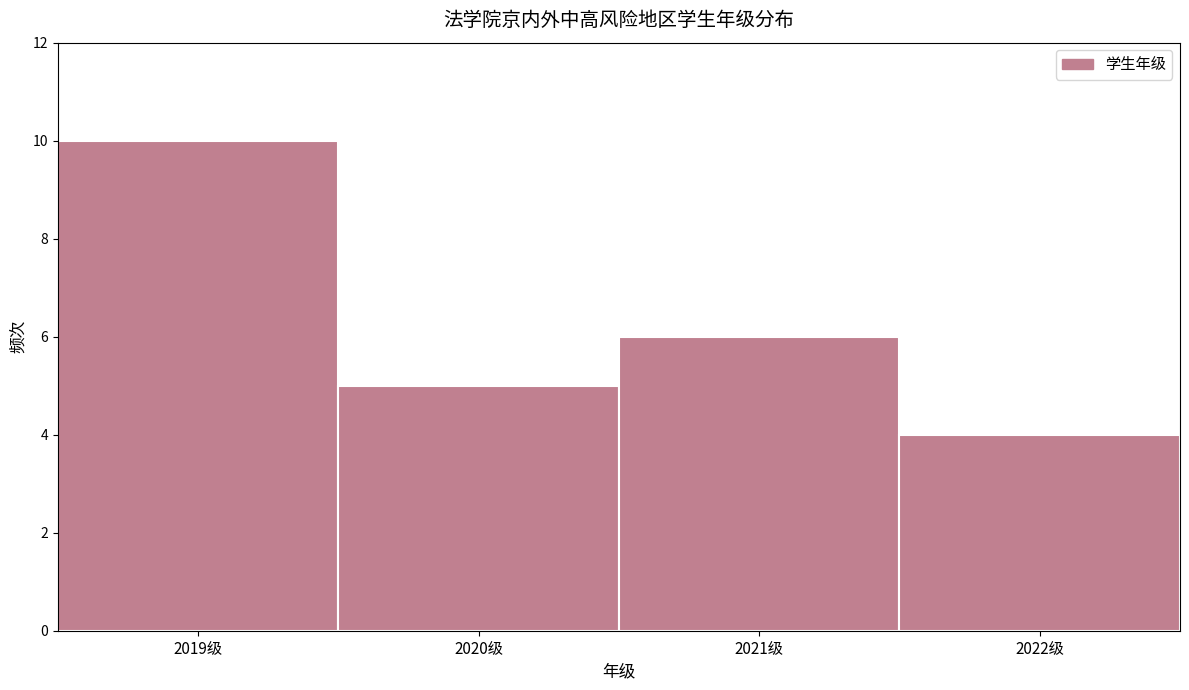

Reading left to right, list every bar in this chart as the range it spans on the x-axis followed by its height. The values are not printed on the chart, so give them approximately, as read against the axis.

2018.5 to 2019.5: 10
2019.5 to 2020.5: 5
2020.5 to 2021.5: 6
2021.5 to 2022.5: 4